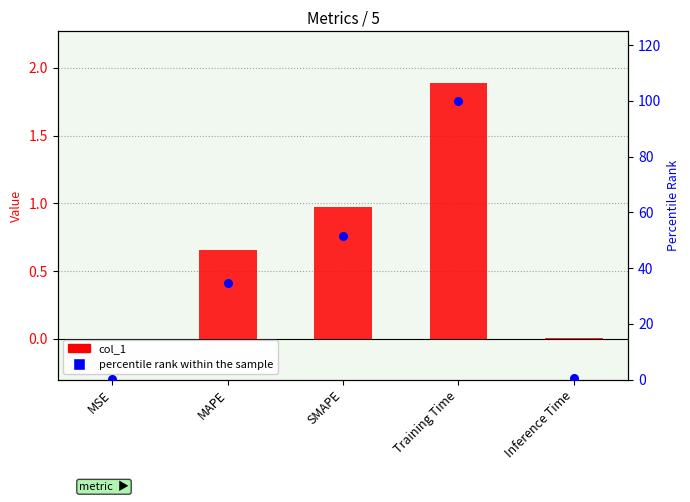

Which series has the largest total across all categories?

percentile rank within the sample